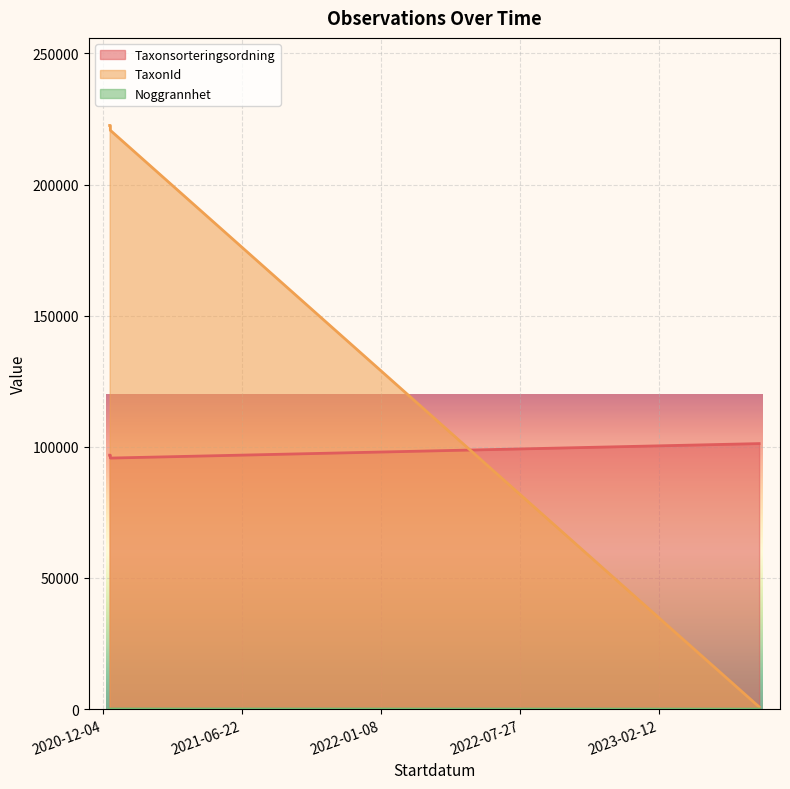

Count the Taxonsorteringsordning values in the range 96820 to 101236.

3